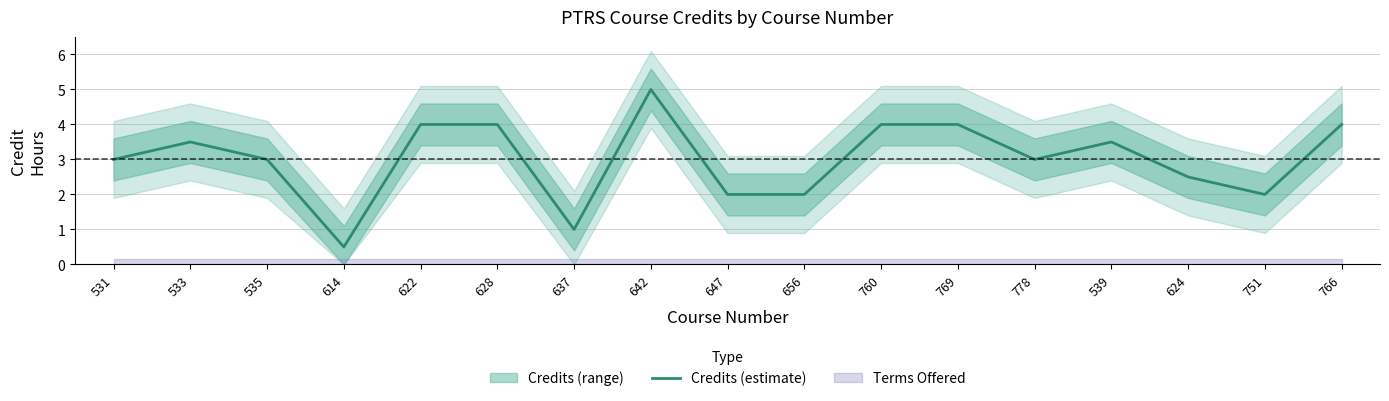

Between 642 and 769, which is larger?

642